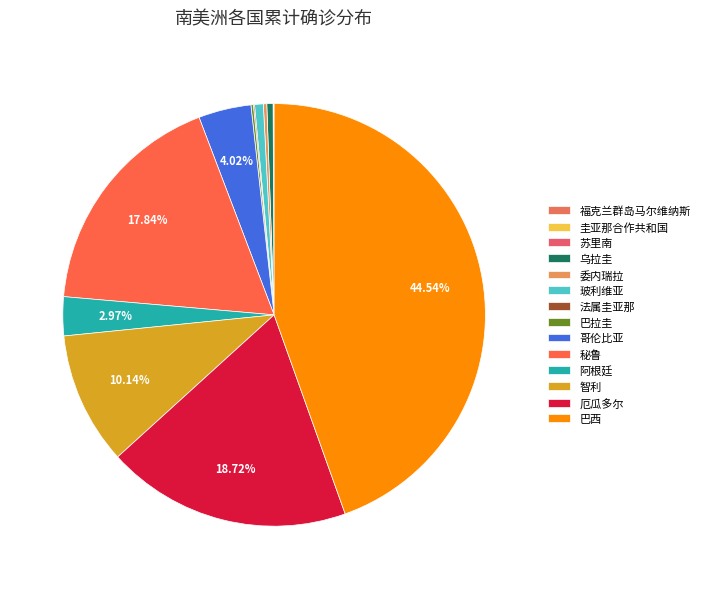

What percentage is the 厄瓜多尔 slice, to the nearest percent?

19%